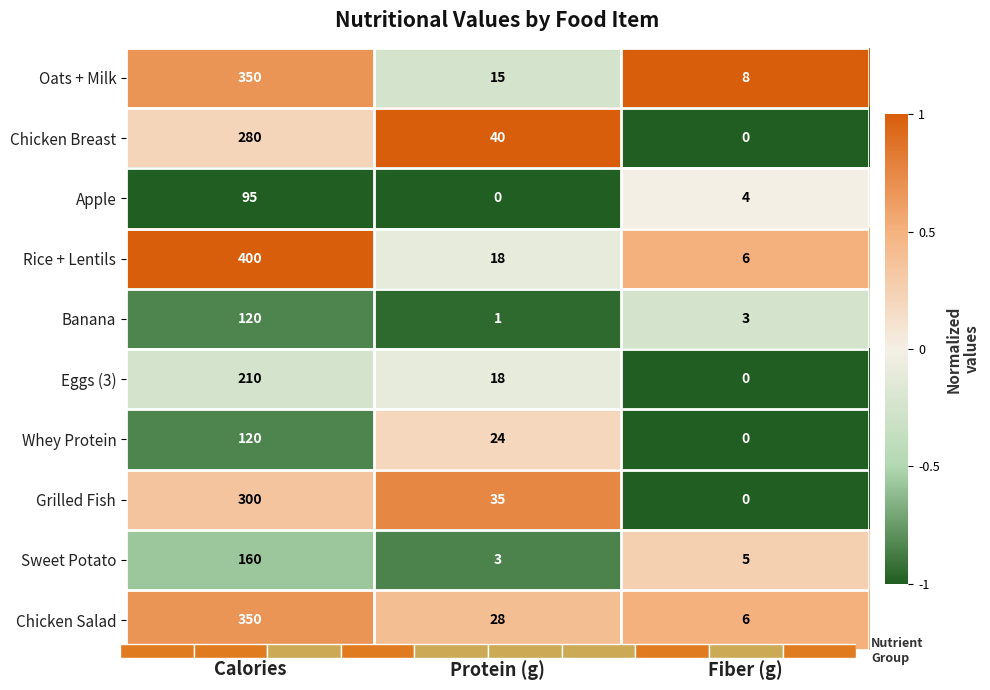

Is it true that Oats + Milk equals 0.7 at Calories?

True